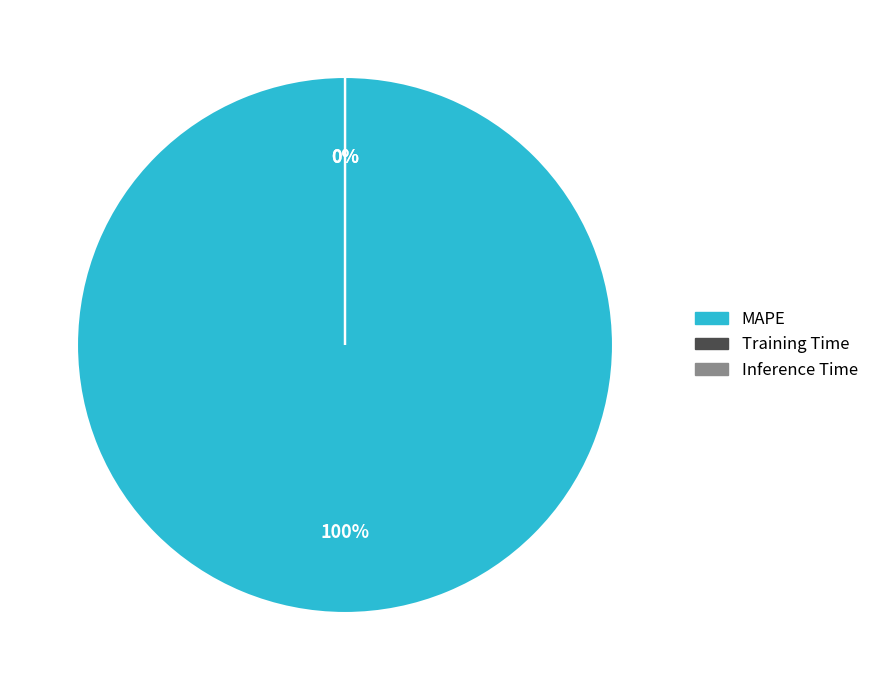

Which category accounts for the majority?

MAPE